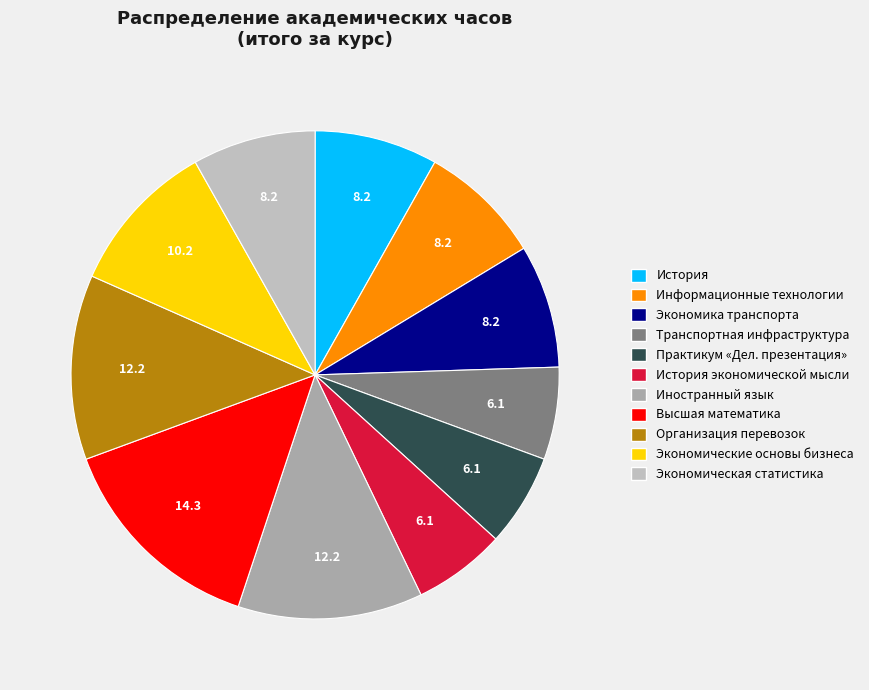

What is the largest slice in the pie chart?

Высшая математика